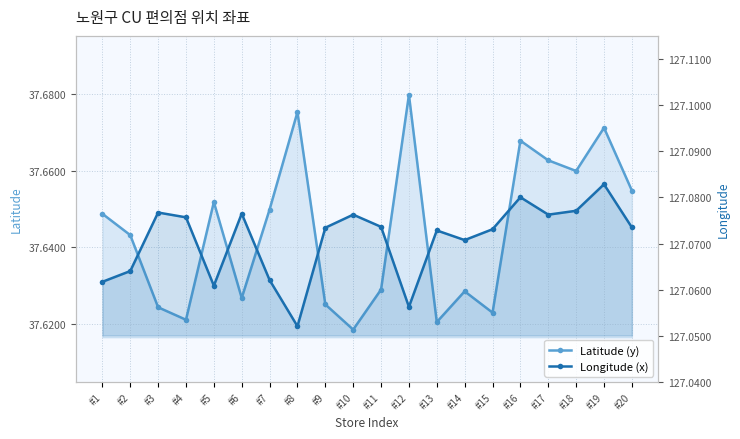

List the series in order of their peak value, highest first.

Longitude (x), Latitude (y)